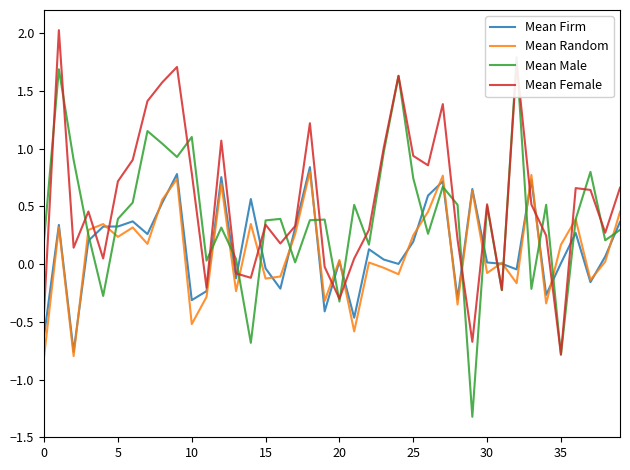

What is the spread (max minus min) of values at 38?

0.3